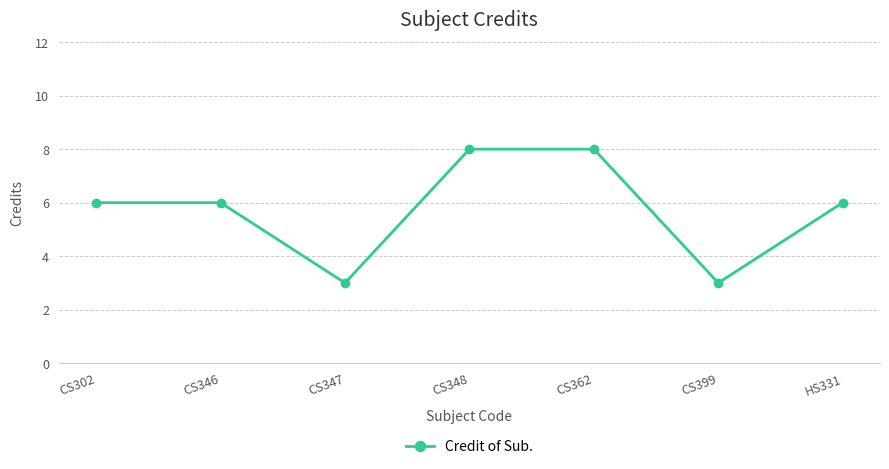

How many points are lower than both their immediate neighbors (excluding endpoints)?

2